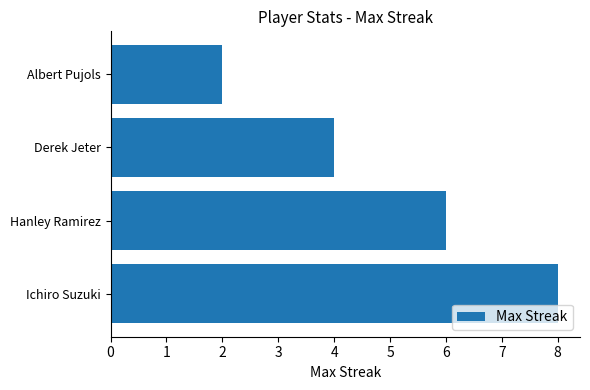

Is it true that the value at Hanley Ramirez is 6?

True